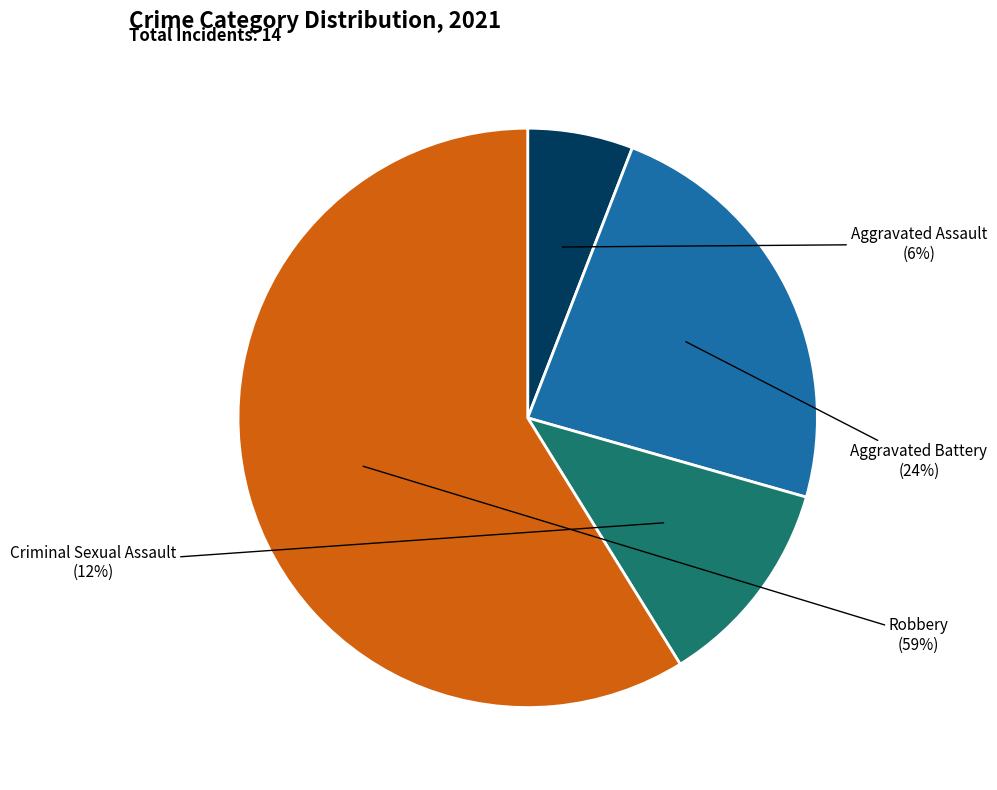

The Aggravated Assault slice represents 15% of the pie. True or false?

False